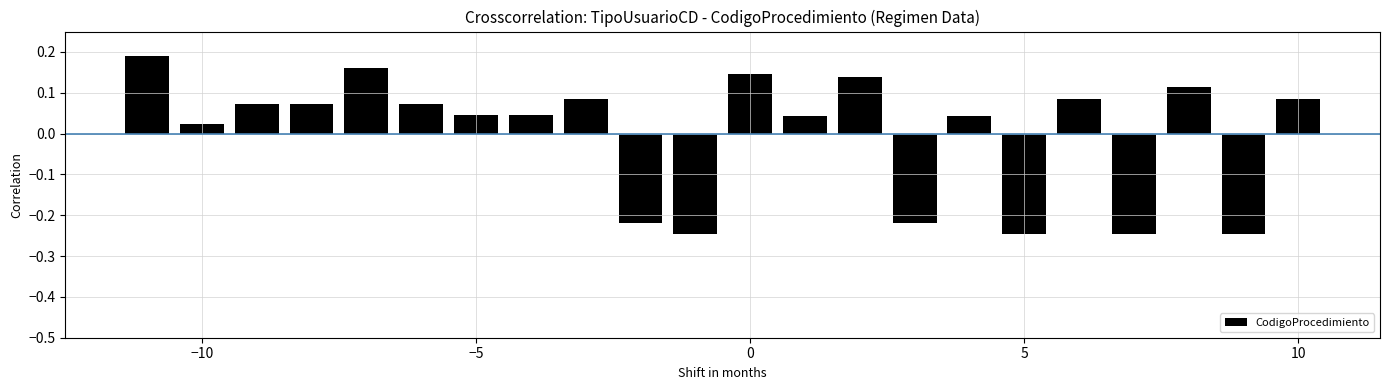

What is the difference between the maximum and minimum values?

0.4